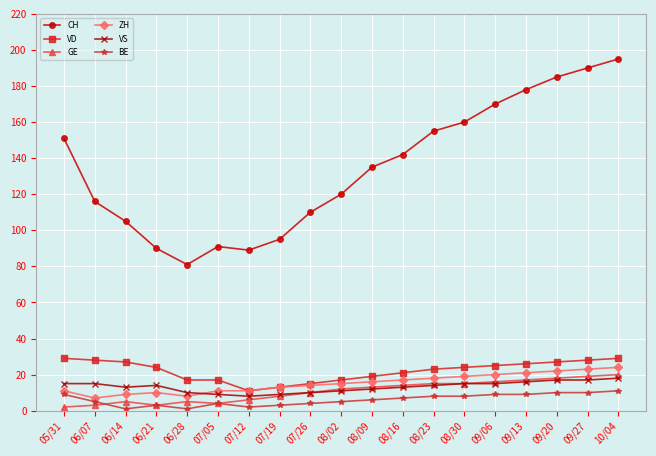

How many series are shown in this chart?

6